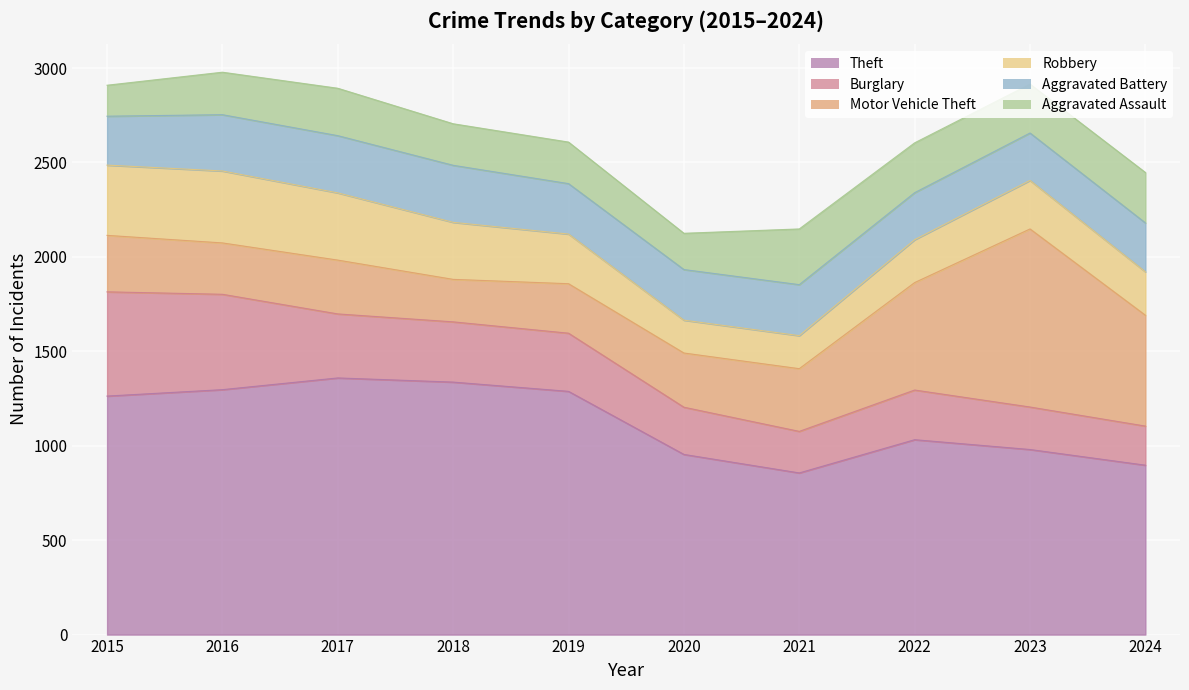

The Aggravated Assault series shows 253 at 2020. True or false?

False